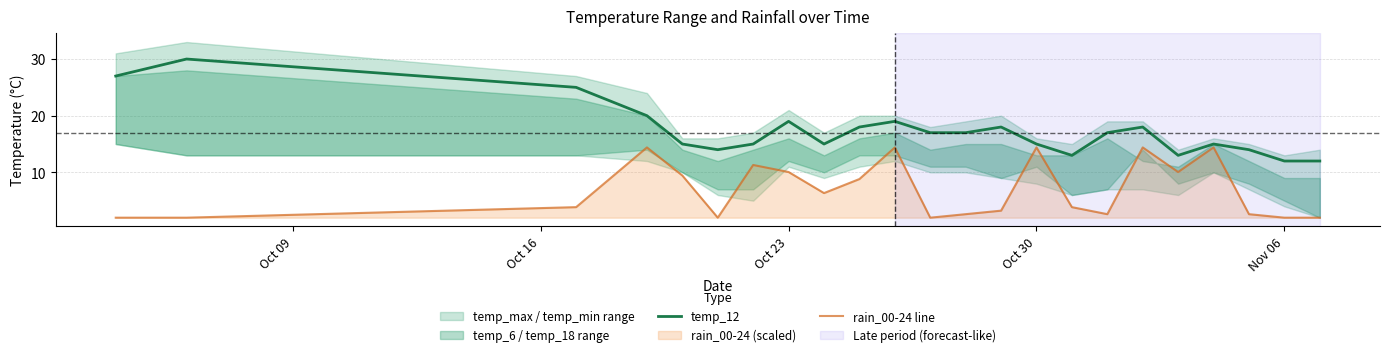

What is the lowest value of the temp_12 series?

12.0